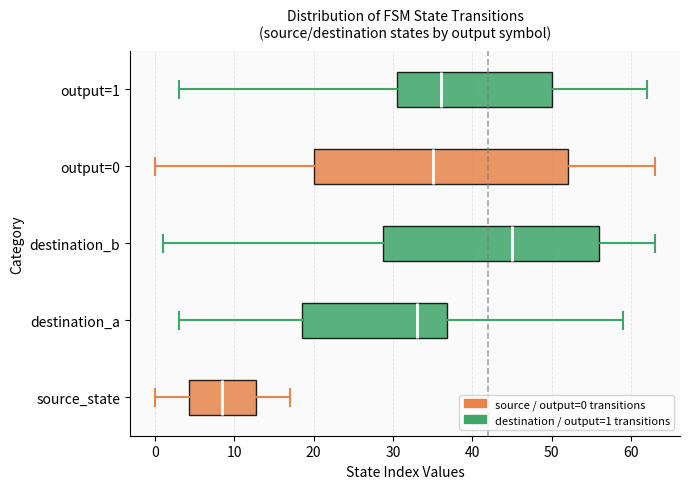

Reading bottom to top, read every box against the x-axis: the position of its median line, the range the box covers, and the ends of its whiskers. The values are not printed on the chart, so give them approximately, as read against the axis.

source_state: median 9, box 4 to 13, whiskers 0 to 17
destination_a: median 33, box 19 to 37, whiskers 3 to 59
destination_b: median 45, box 29 to 56, whiskers 1 to 63
output=0: median 35, box 20 to 52, whiskers 0 to 63
output=1: median 36, box 31 to 50, whiskers 3 to 62